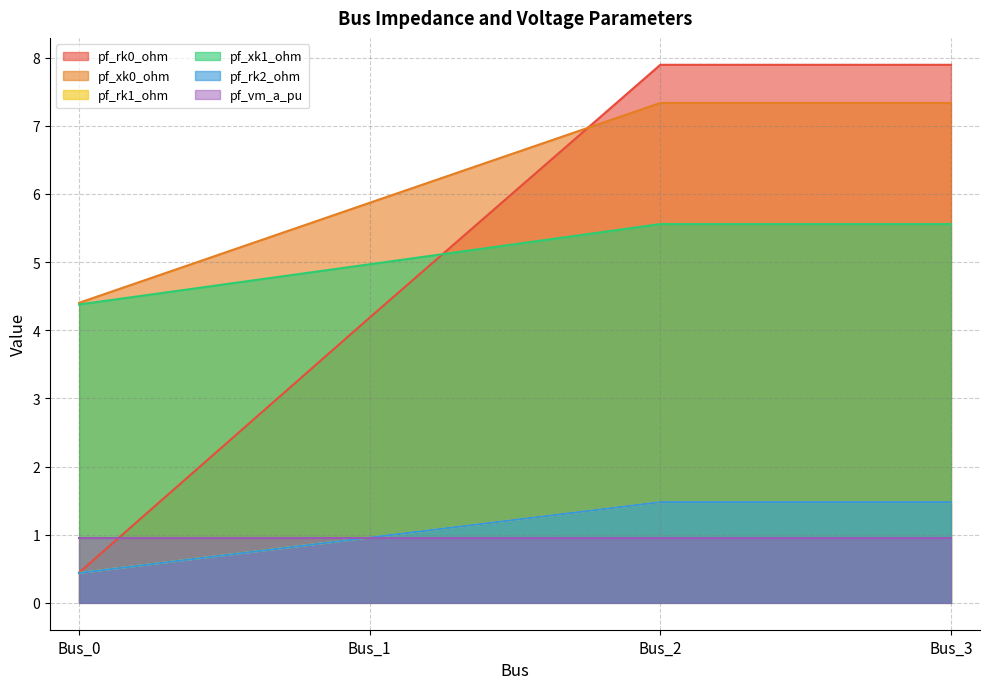

Which category has the highest value in the pf_xk1_ohm series?

Bus_2